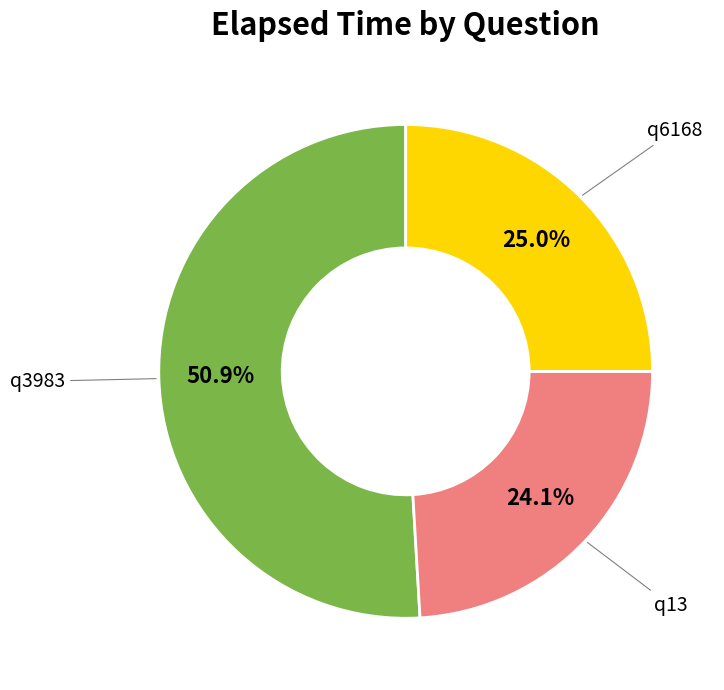

How many slices are in this pie chart?

3